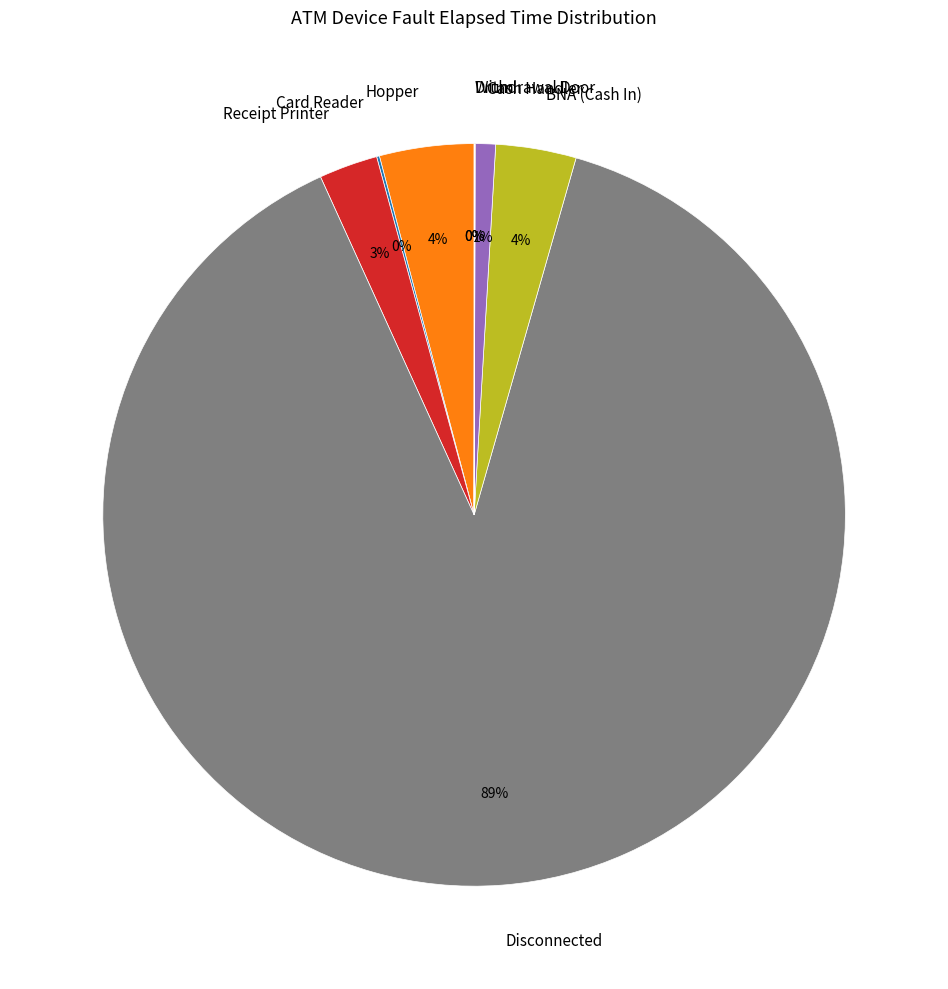

To the nearest percent, what percentage of the pie is Cash Handler?

1%